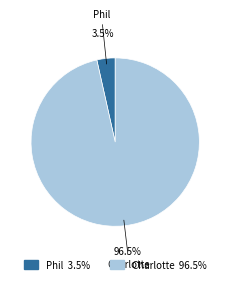

Between Charlotte and Phil, which is larger?

Charlotte